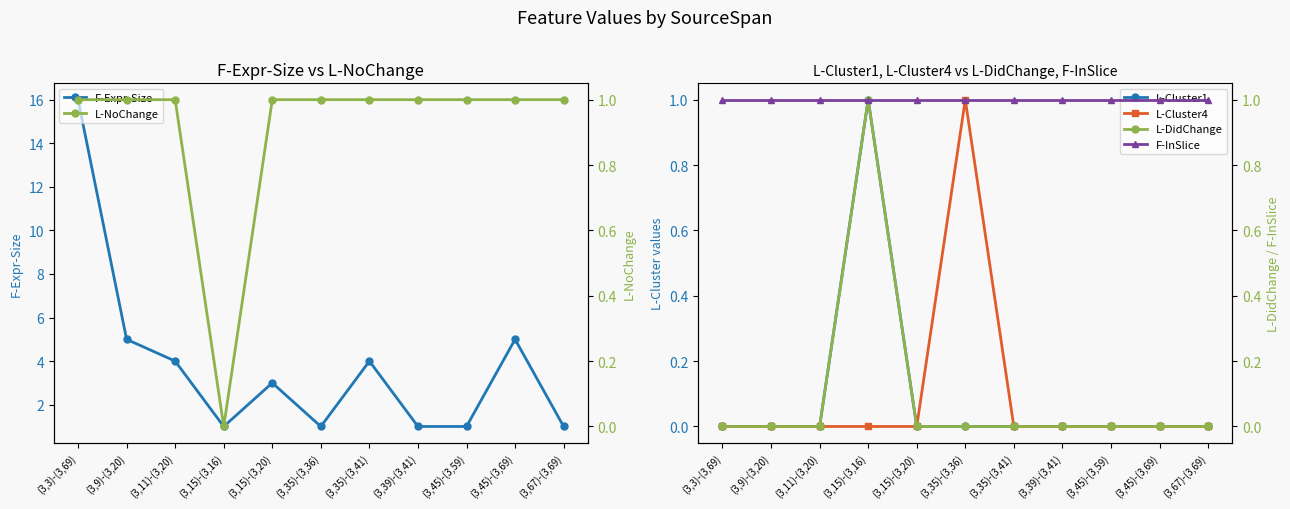

Where do L-Cluster1 and L-NoChange first cross each other?

(3,11)-(3,20) and (3,15)-(3,16)